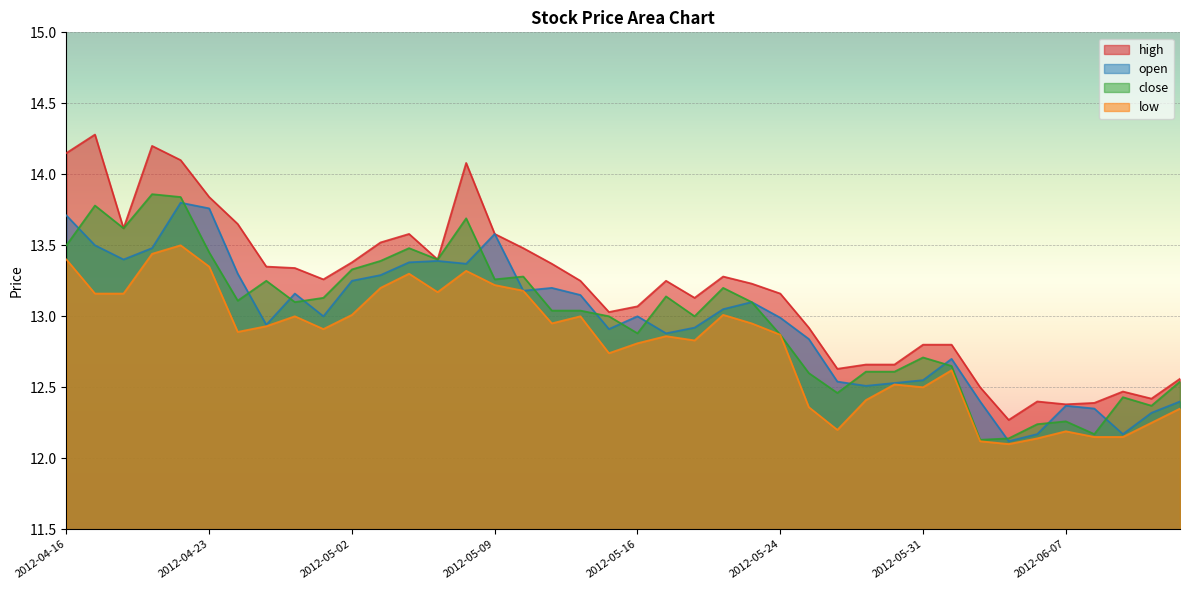

What is the difference between the open values at 2012-05-23 and 2012-05-11?

0.1